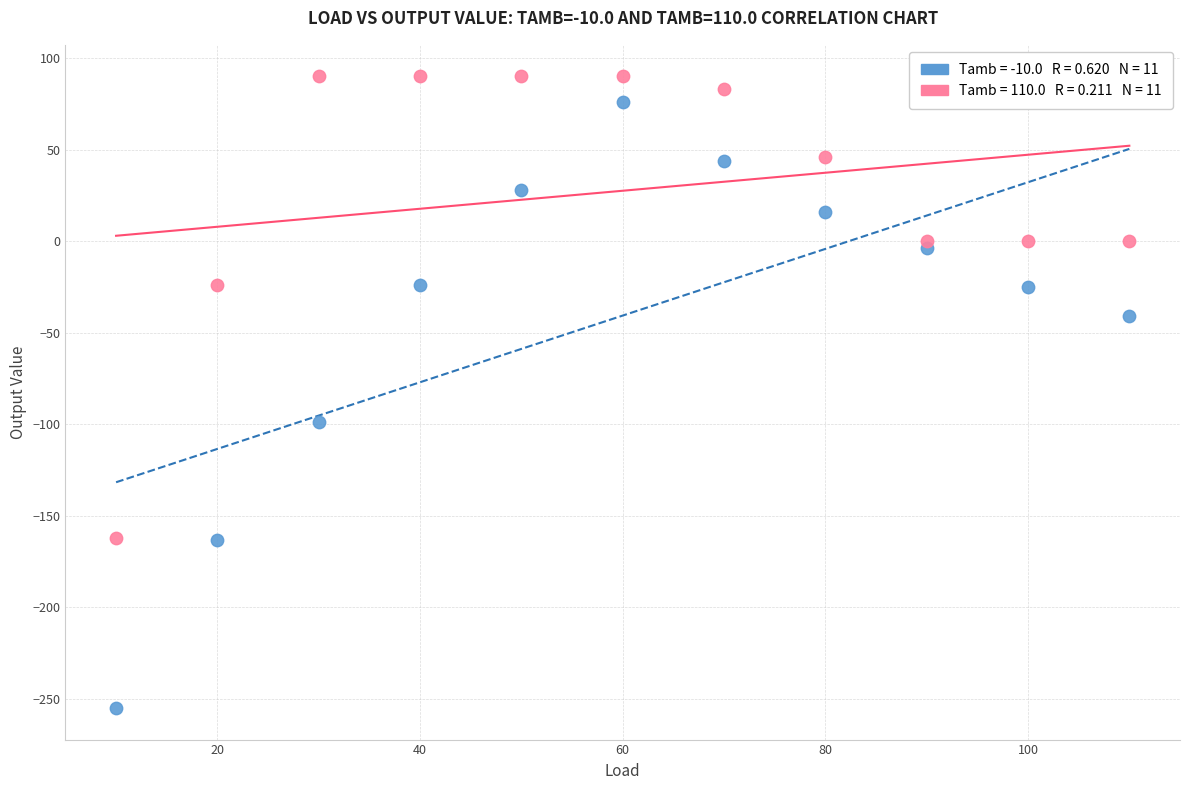

Across all series, what Y value is closest to -82?

-99